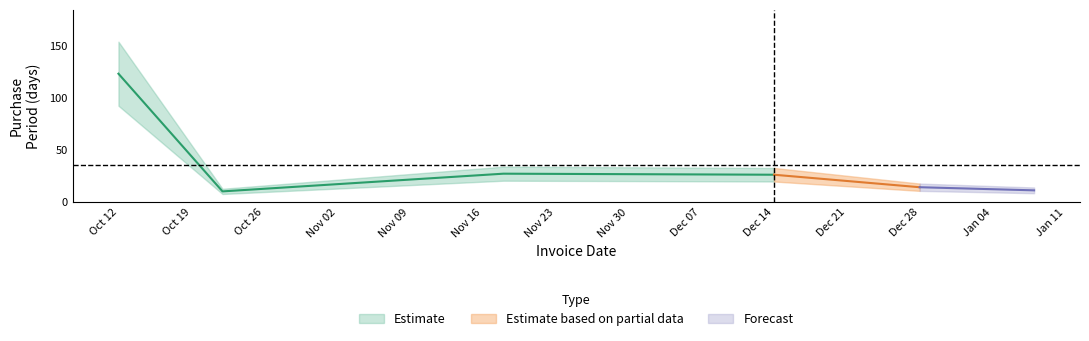

What is the ratio of the value at 2016-01-08 to the value at 2015-12-28?

0.8